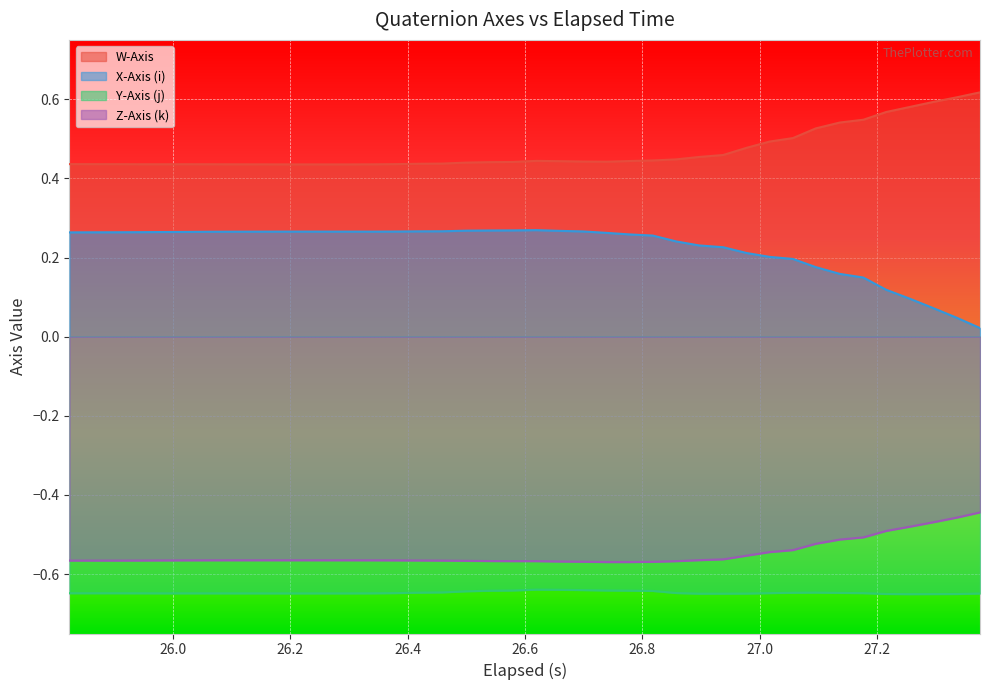

Rank the series by their maximum value, from highest to lowest.

W-Axis, X-Axis (i), Z-Axis (k), Y-Axis (j)